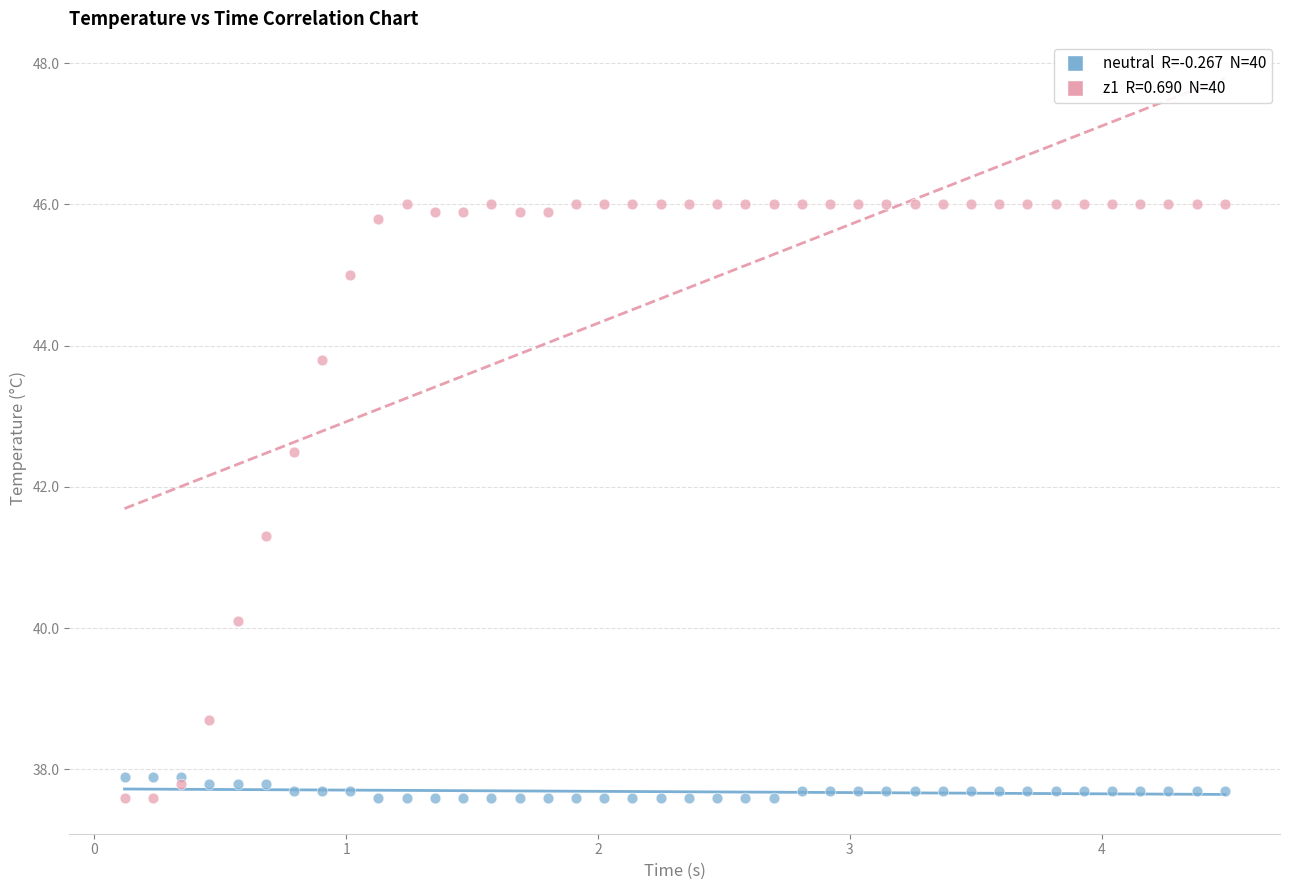

Across all series, what Y value is closest to 41?

41.3